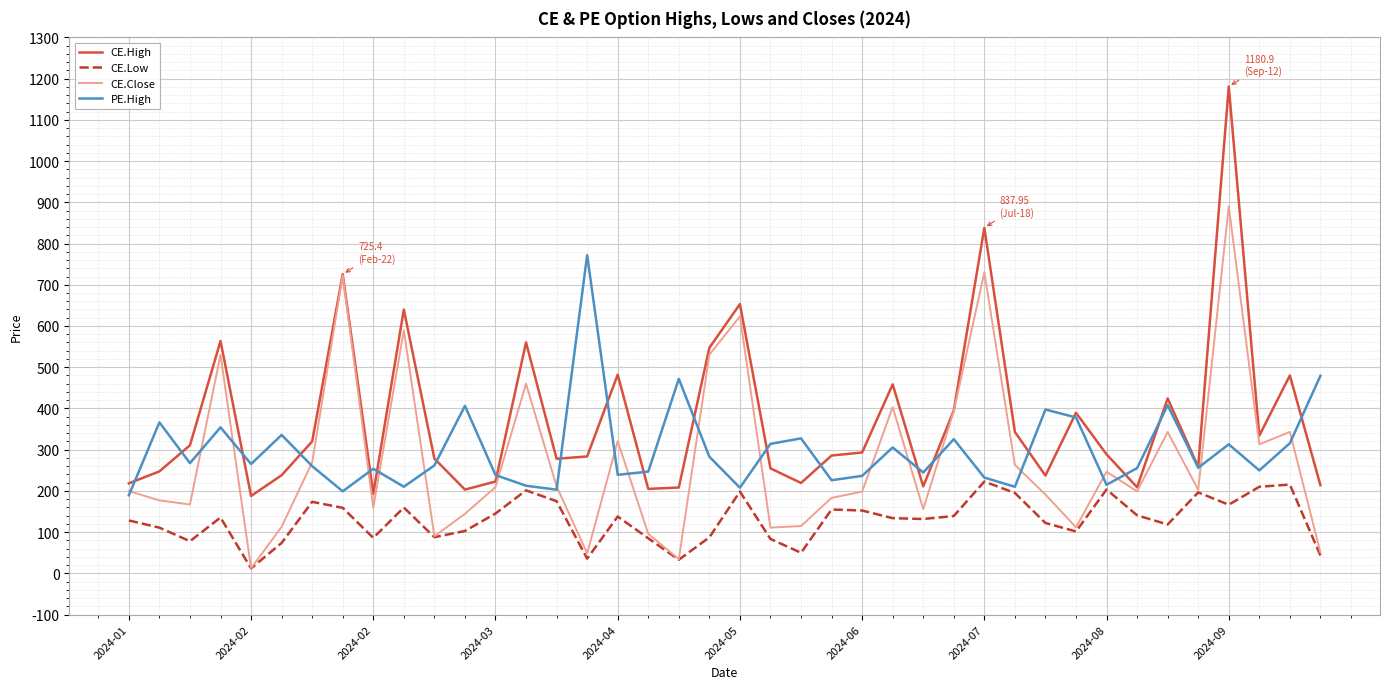

True or false: CE.High and CE.Low intersect in this chart.

False